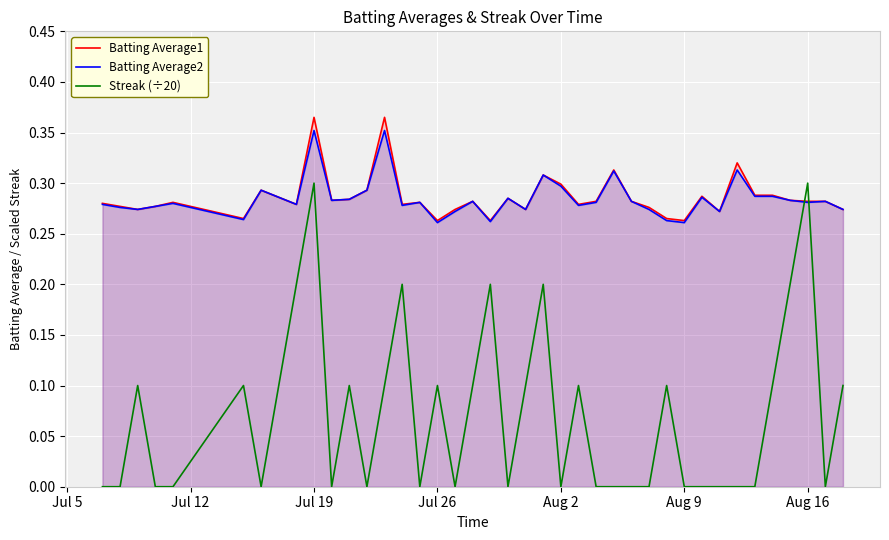

Which series has the widest spread of values?

Streak (÷20)